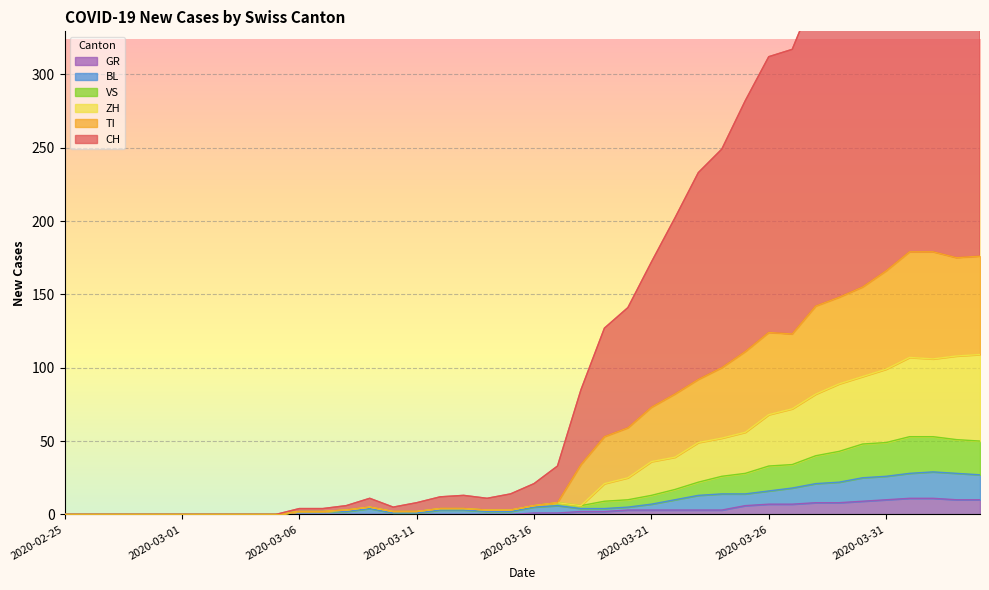

True or false: GR has more than 1 points higher than both neighbors.

False